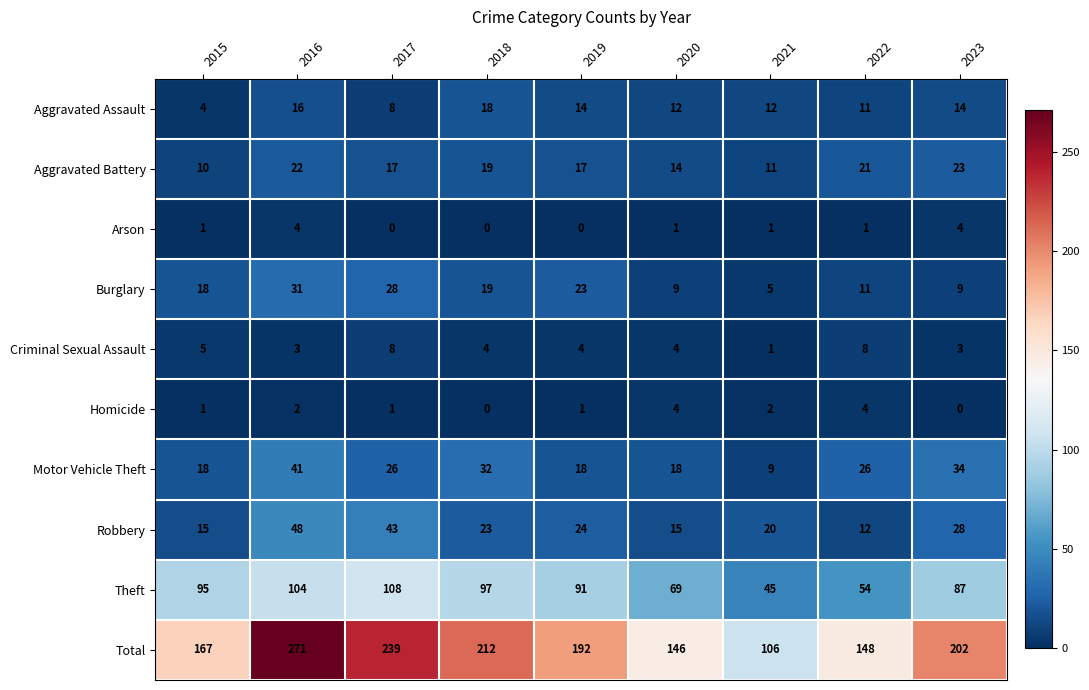

At which category is the sum across all series the highest?

2016